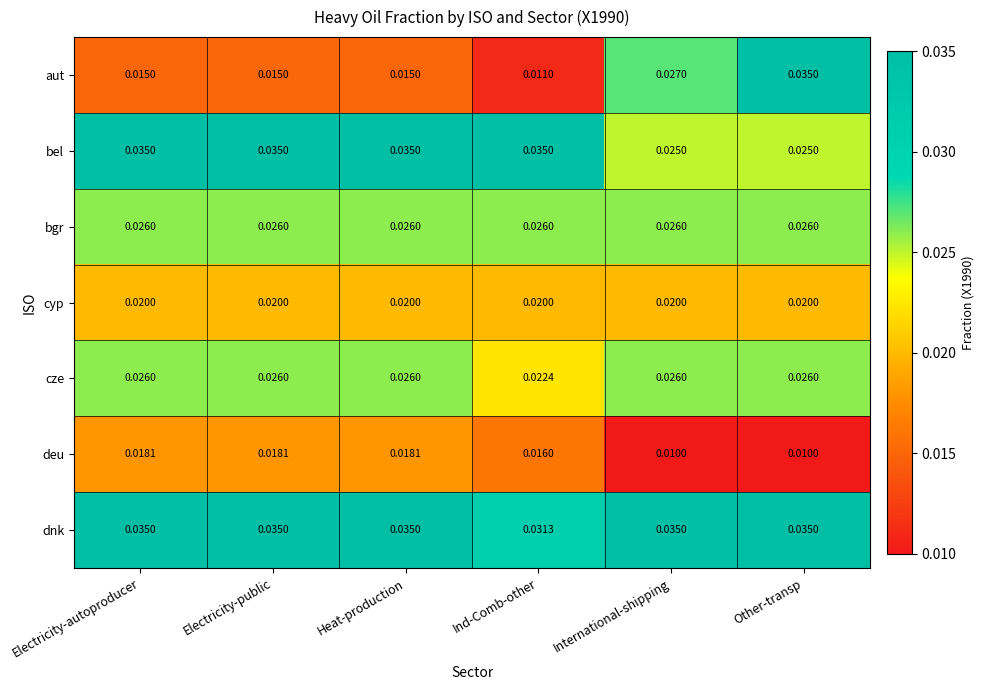

Which series has the widest spread of values?

aut